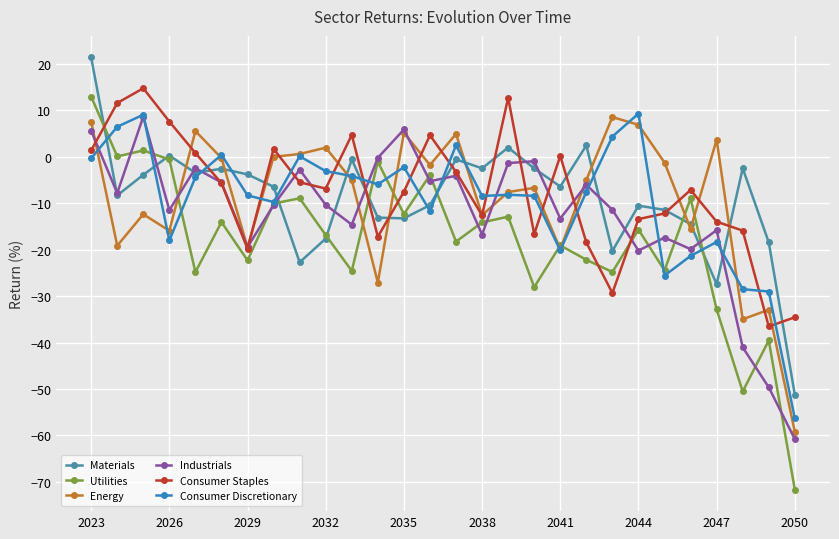

After their last crossing, which series has the higher values: Energy or Consumer Staples?

Consumer Staples